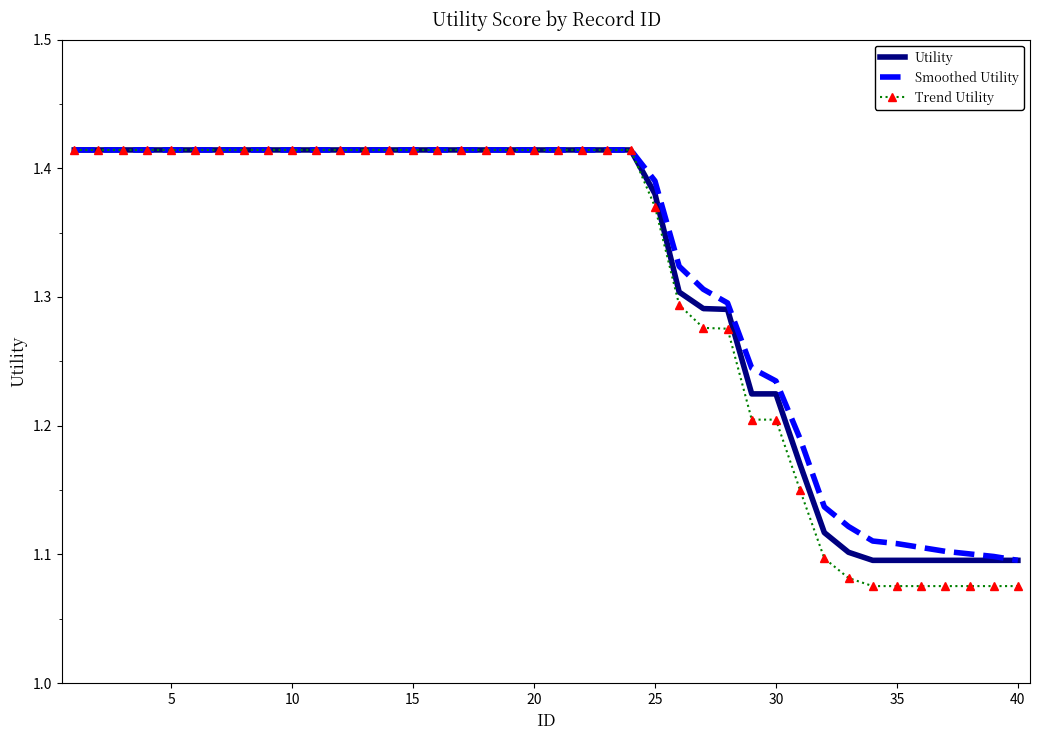

Which series has the largest range (max minus min)?

Trend Utility